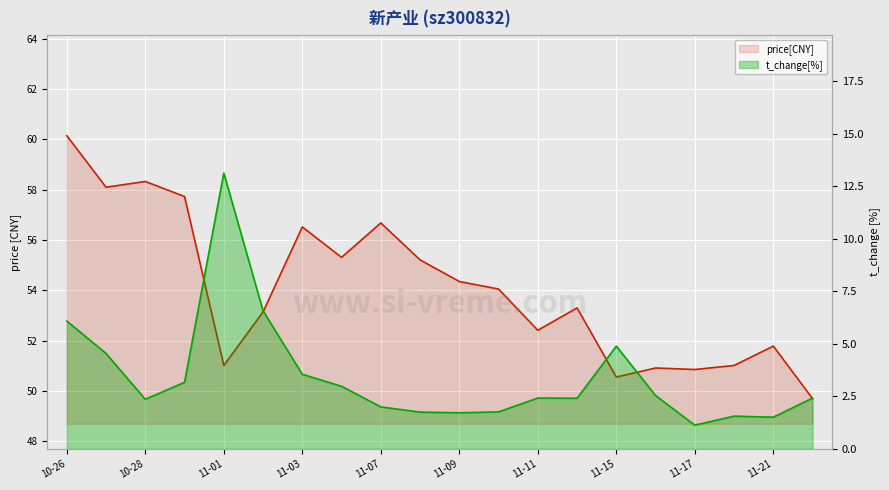

What is the maximum value for t_change[%]?

13.1